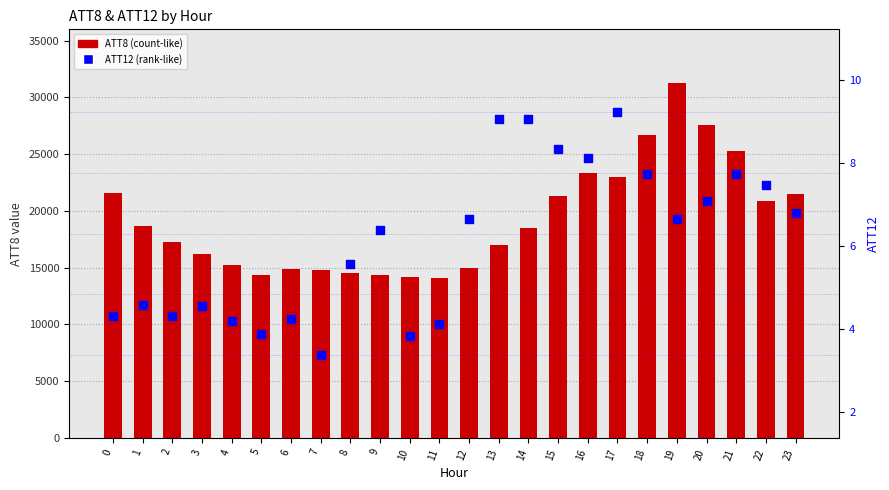

Is the value of ATT8 at 6 greater than the value of ATT12 at 1?

Yes